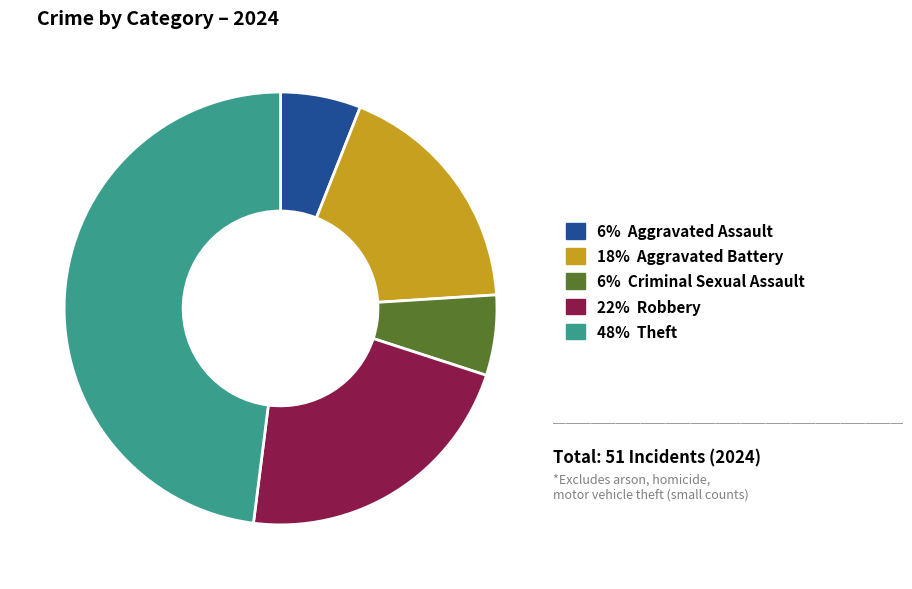

Does any single category account for the majority?

No